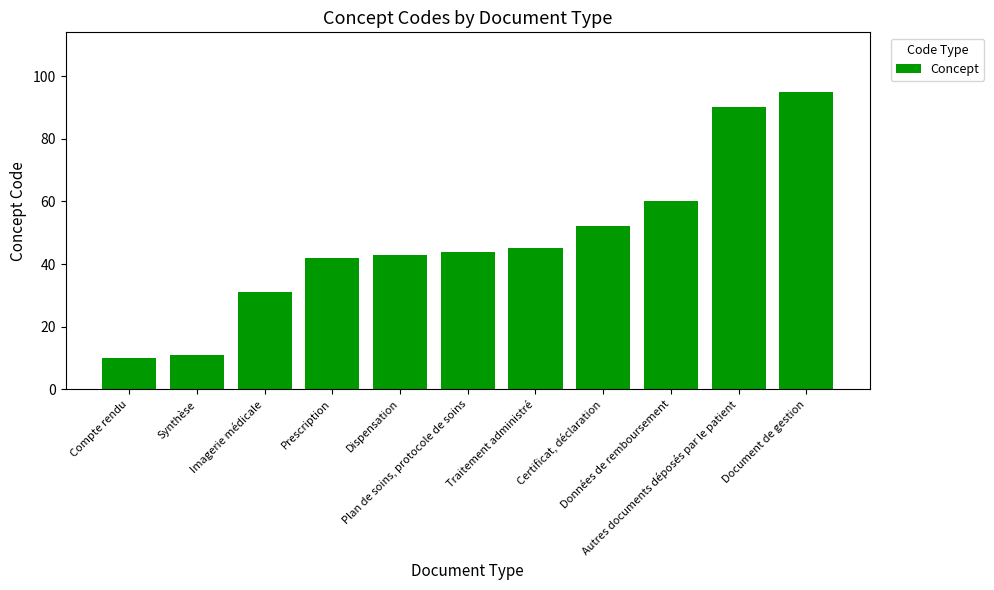

Reading right to left, transcribe all the data shown in this chart.

Document de gestion=95	Autres documents déposés par le patient=90	Données de remboursement=60	Certificat, déclaration=52	Traitement administré=45	Plan de soins, protocole de soins=44	Dispensation=43	Prescription=42	Imagerie médicale=31	Synthèse=11	Compte rendu=10